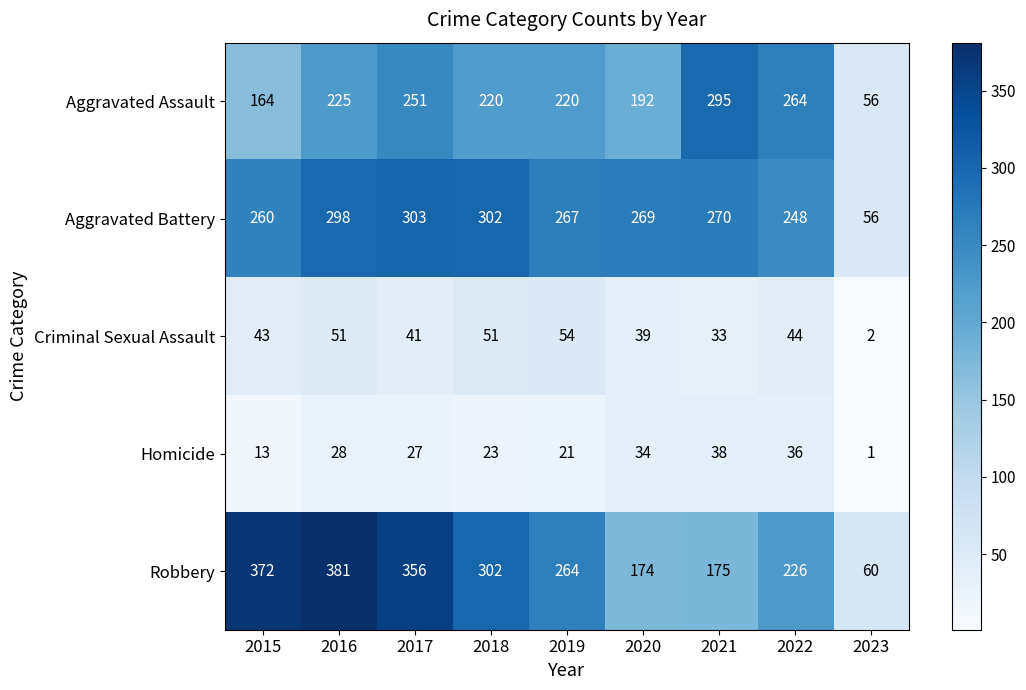

The value of Aggravated Battery at 2017 is 113. True or false?

False